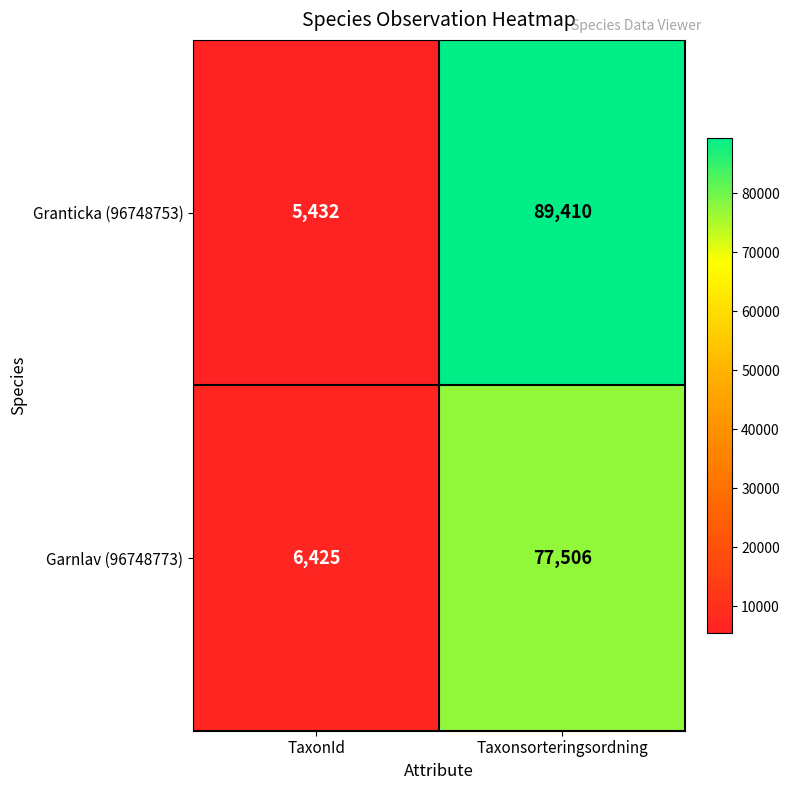

List the series in order of their overall mean, lowest first.

Garnlav (96748773), Granticka (96748753)